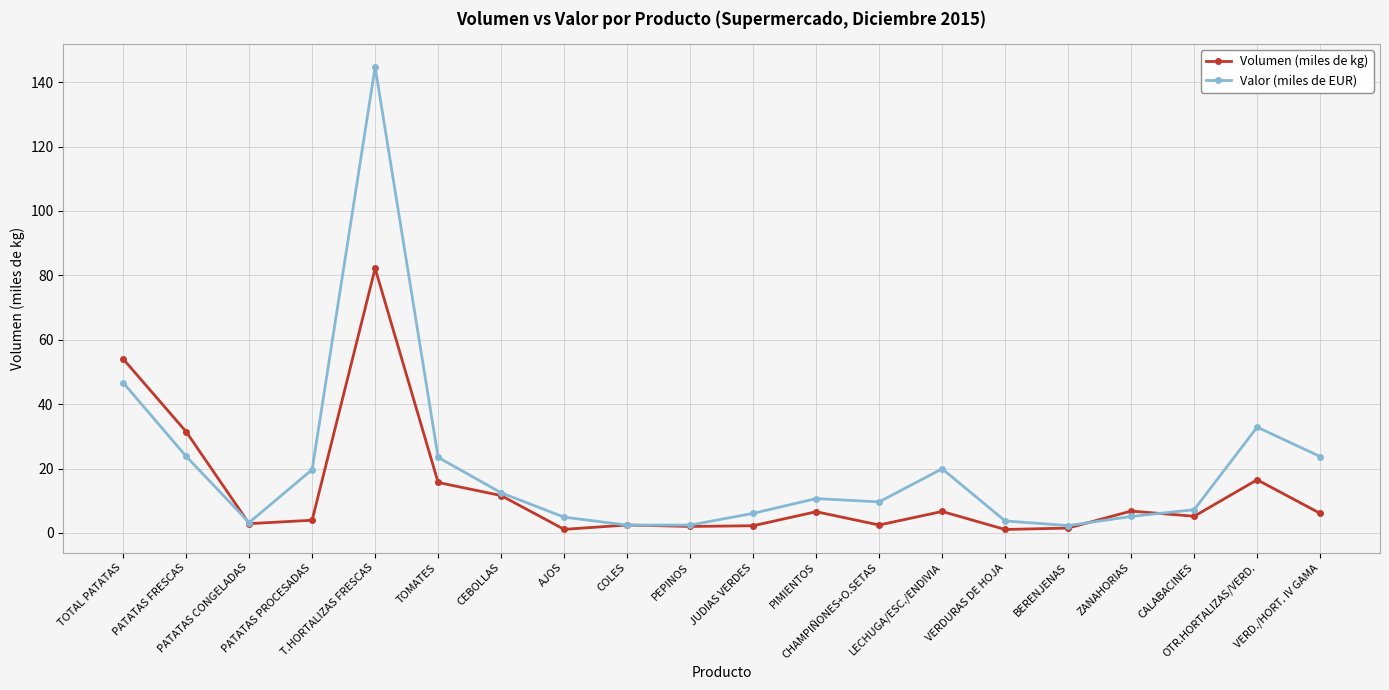

What is the label of the 17th point from the right?

PATATAS PROCESADAS